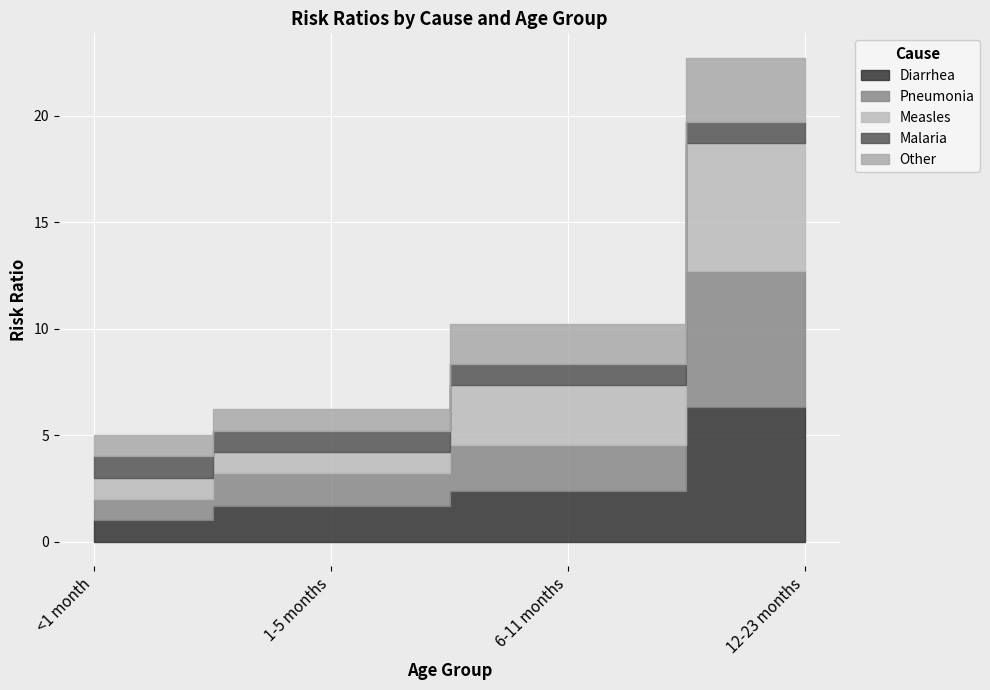

At which category is the sum across all series the highest?

12-23 months